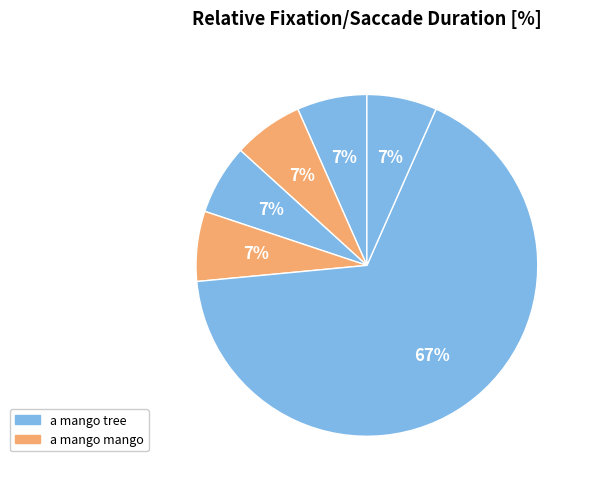

Count the number of slices in the pie.

6